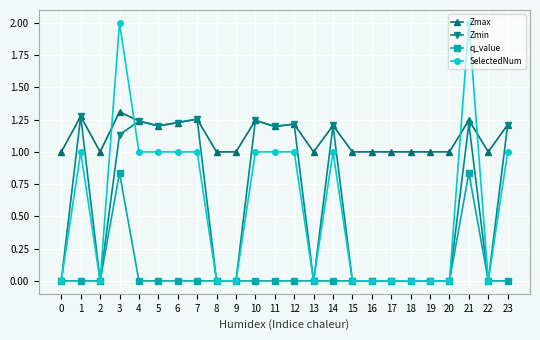

Is the value of Zmax at 20 greater than the value of q_value at 15?

Yes